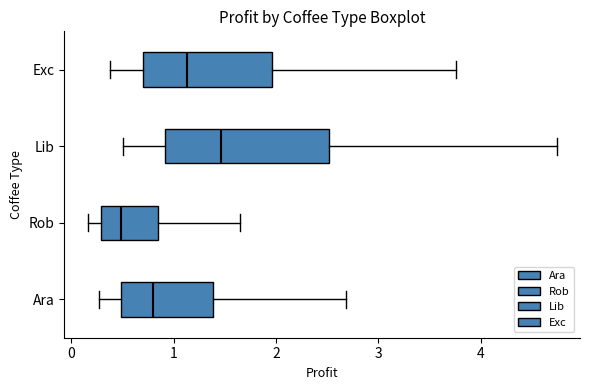

Where does the left whisker of the box for Ara end on the x-axis? The values are not printed on the chart, so give them approximately, as read against the axis.

0.3